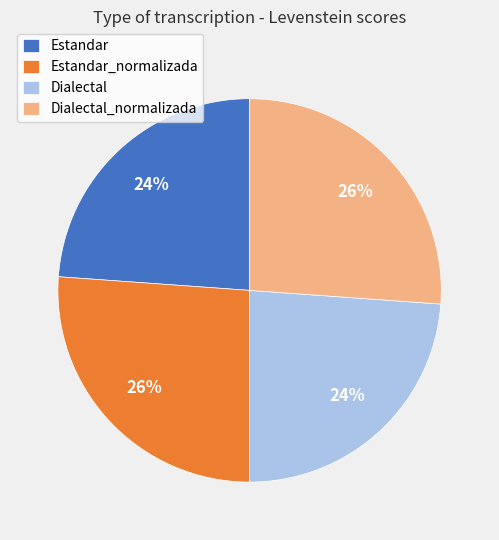

To the nearest percent, what percentage of the pie is Estandar?

24%